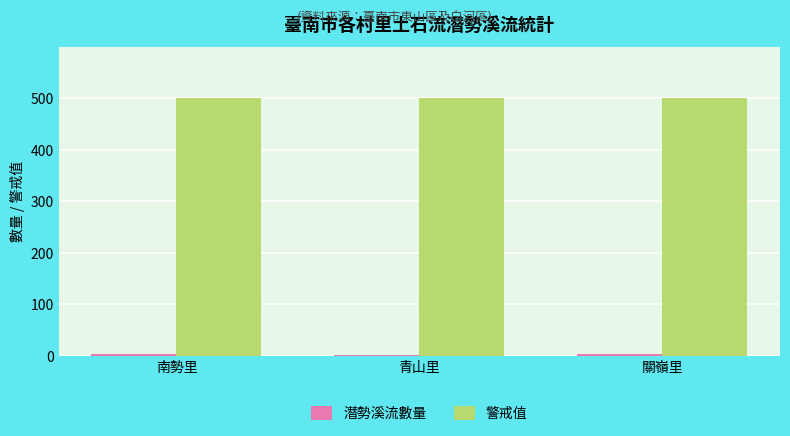

How many distinct data groups are displayed?

2